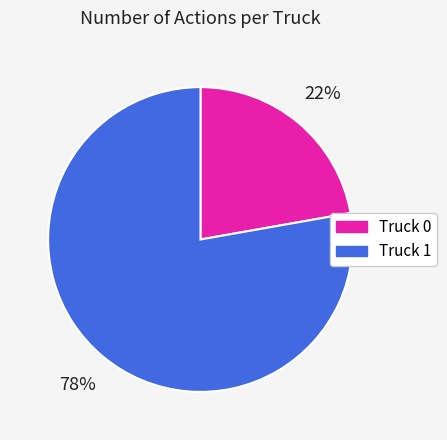

How many segments does this pie chart have?

2